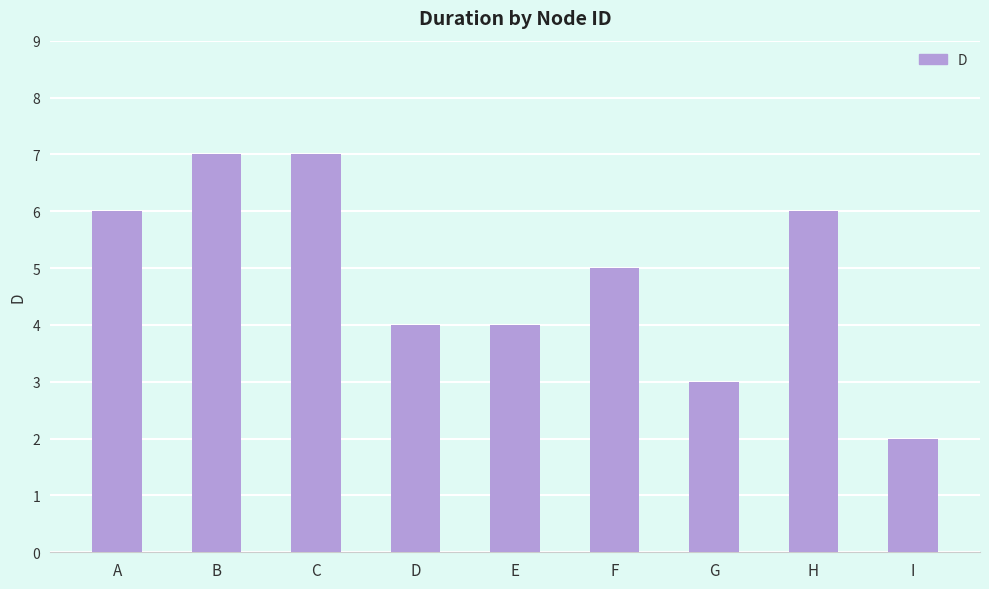

What is the difference between the maximum and minimum values?

5